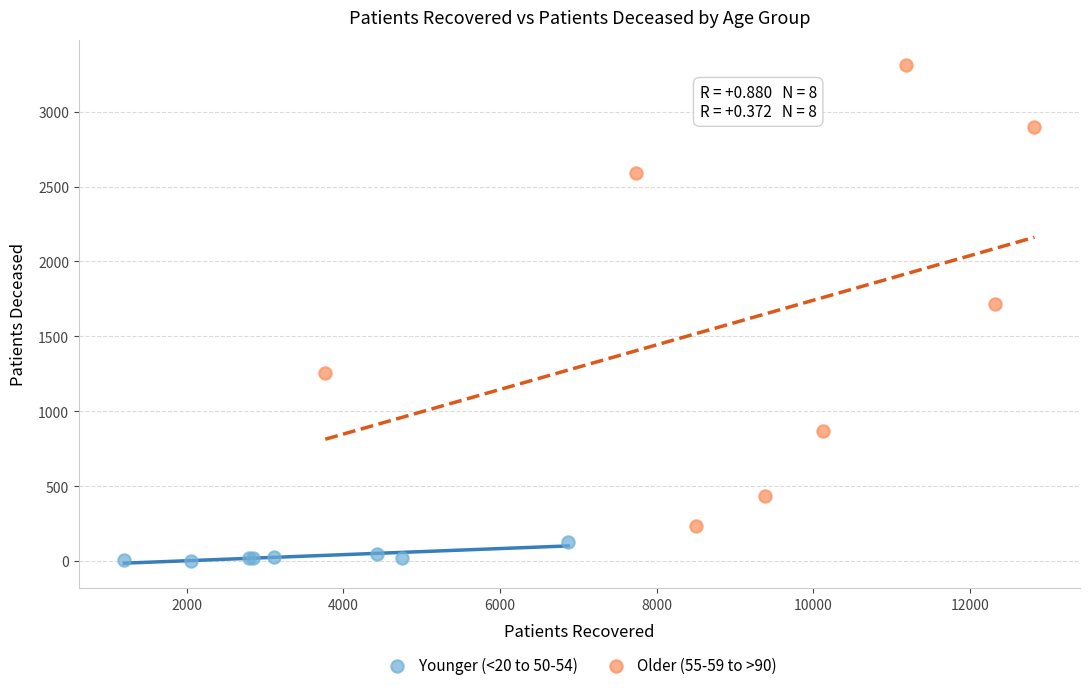

What are all the series names shown in the legend?

Younger (<20 to 50-54), Older (55-59 to >90)